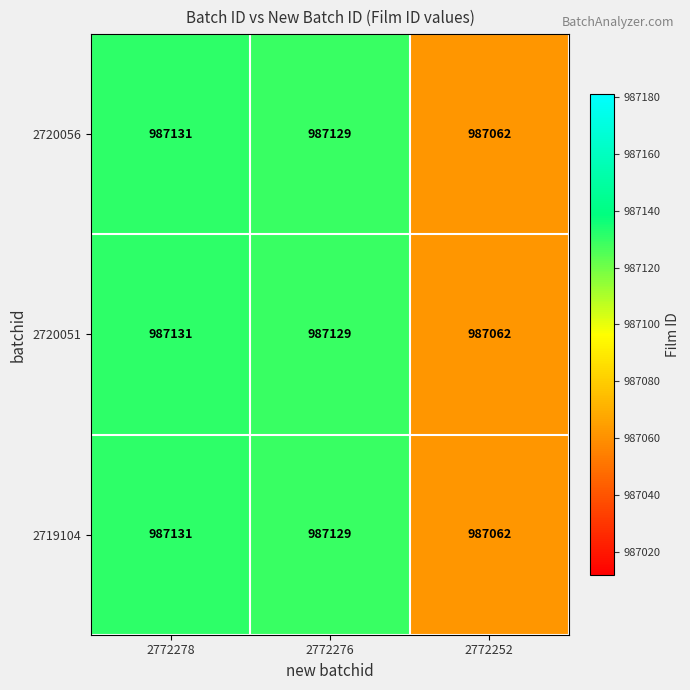

True or false: 2720051 has a value of 260919 at 2772252.

False